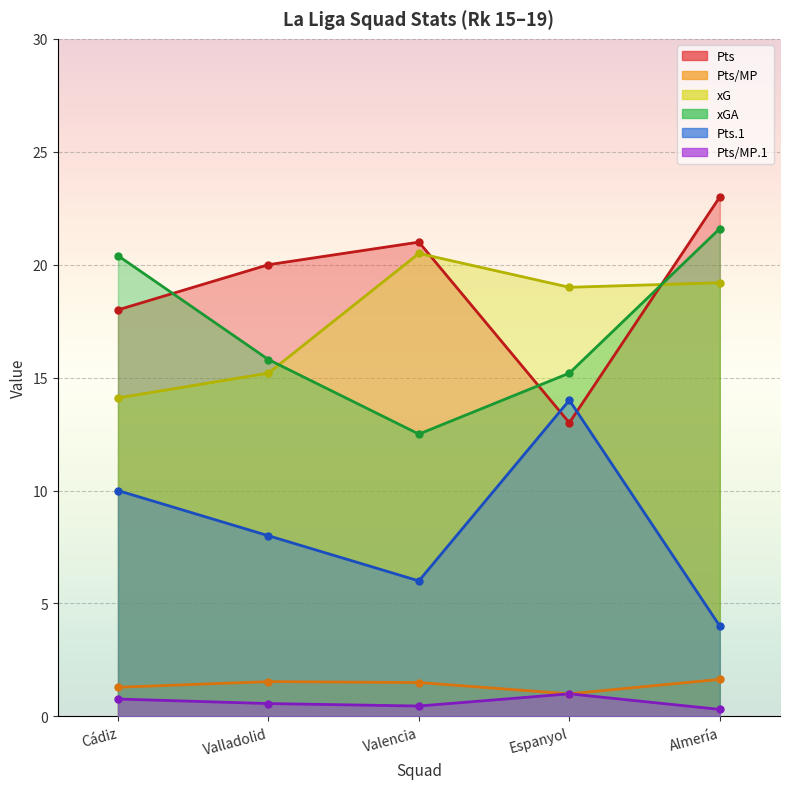

What is the average value of the Pts/MP.1 series?

0.6